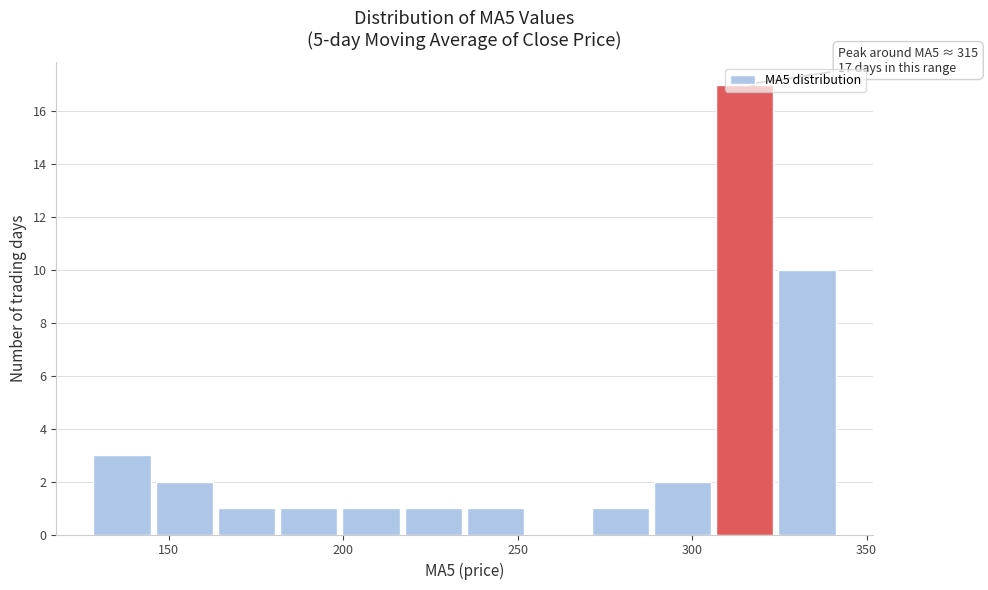

Around what value on the x-axis is the tallest bar? Give the approximate position of its centre, as read against the axis.

315